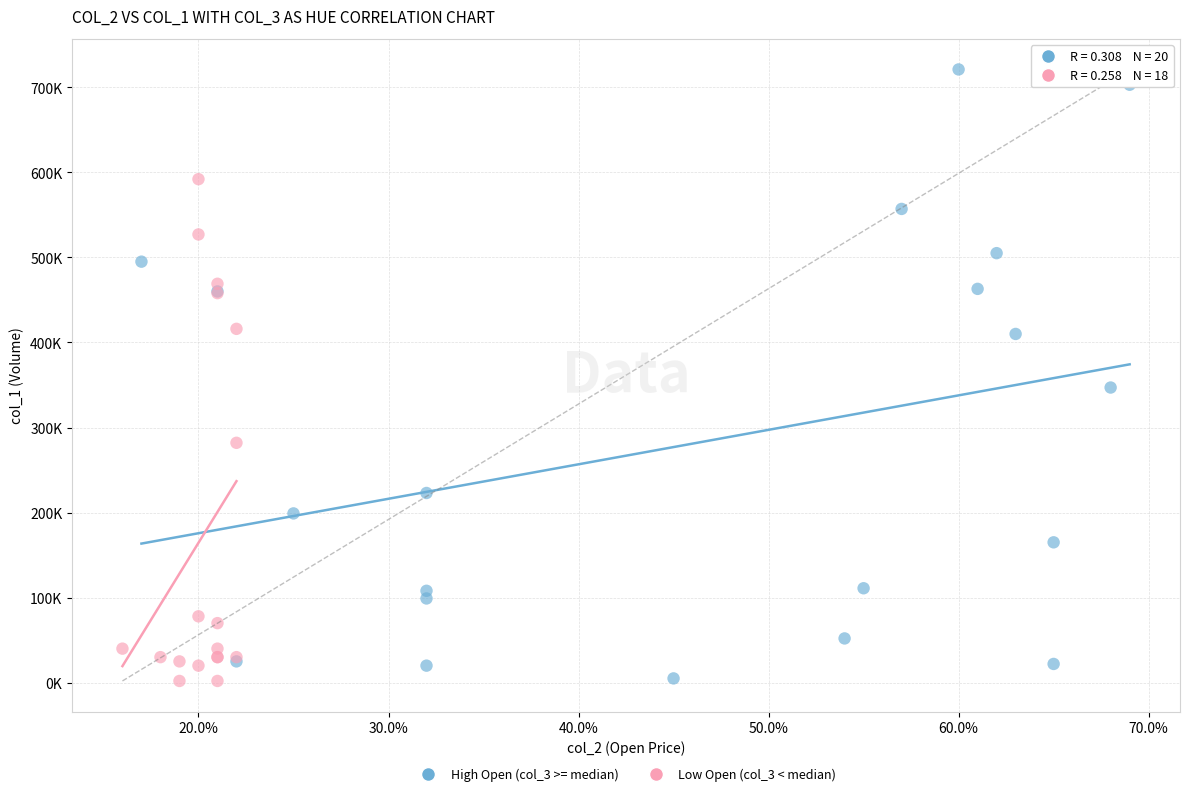

What are all the series names shown in the legend?

High Open (col_3 >= median), Low Open (col_3 < median)